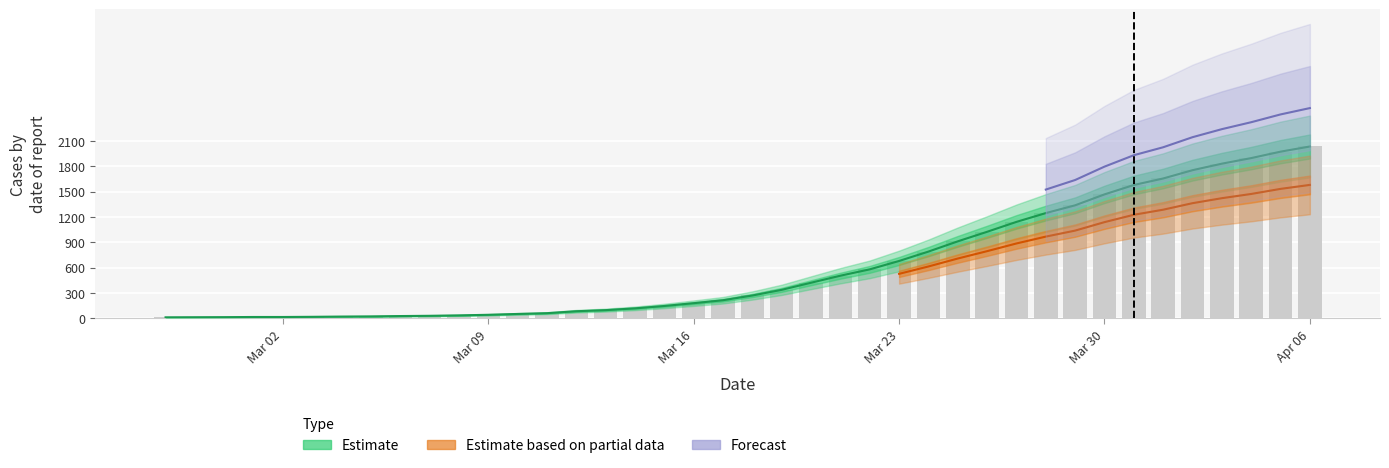

What is the greatest value displayed?

2032